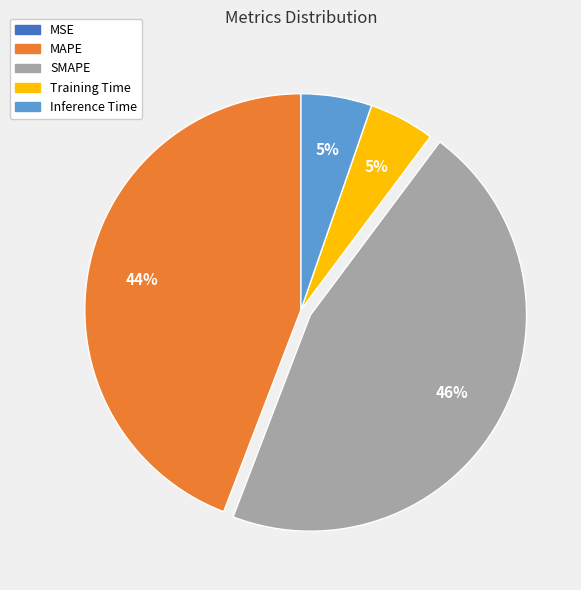

Do Inference Time and Training Time together represent more than half of the pie?

No